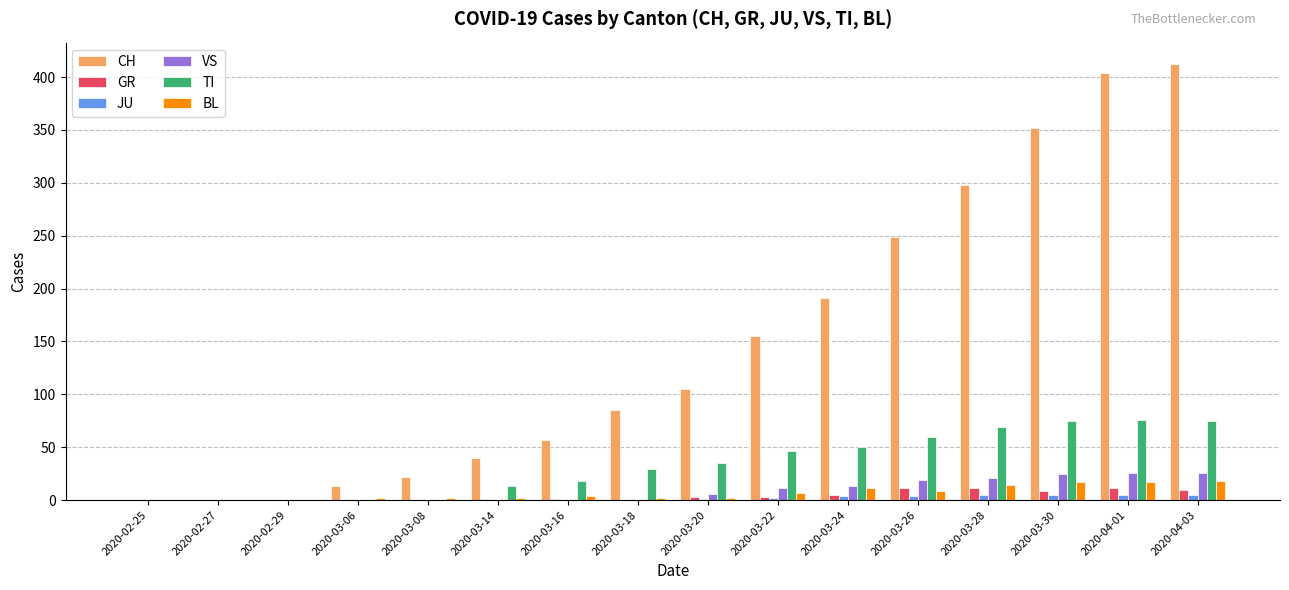

The value of TI at 2020-03-22 is 82. True or false?

False